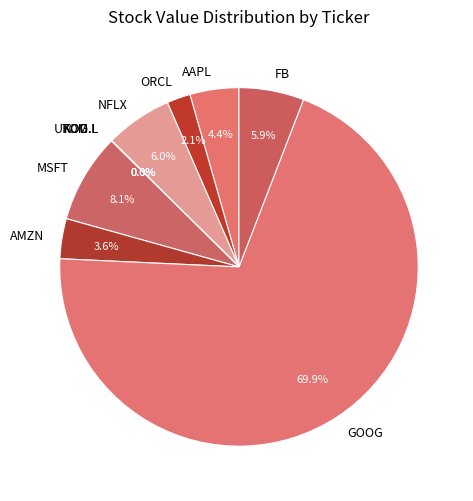

What is the majority slice?

GOOG